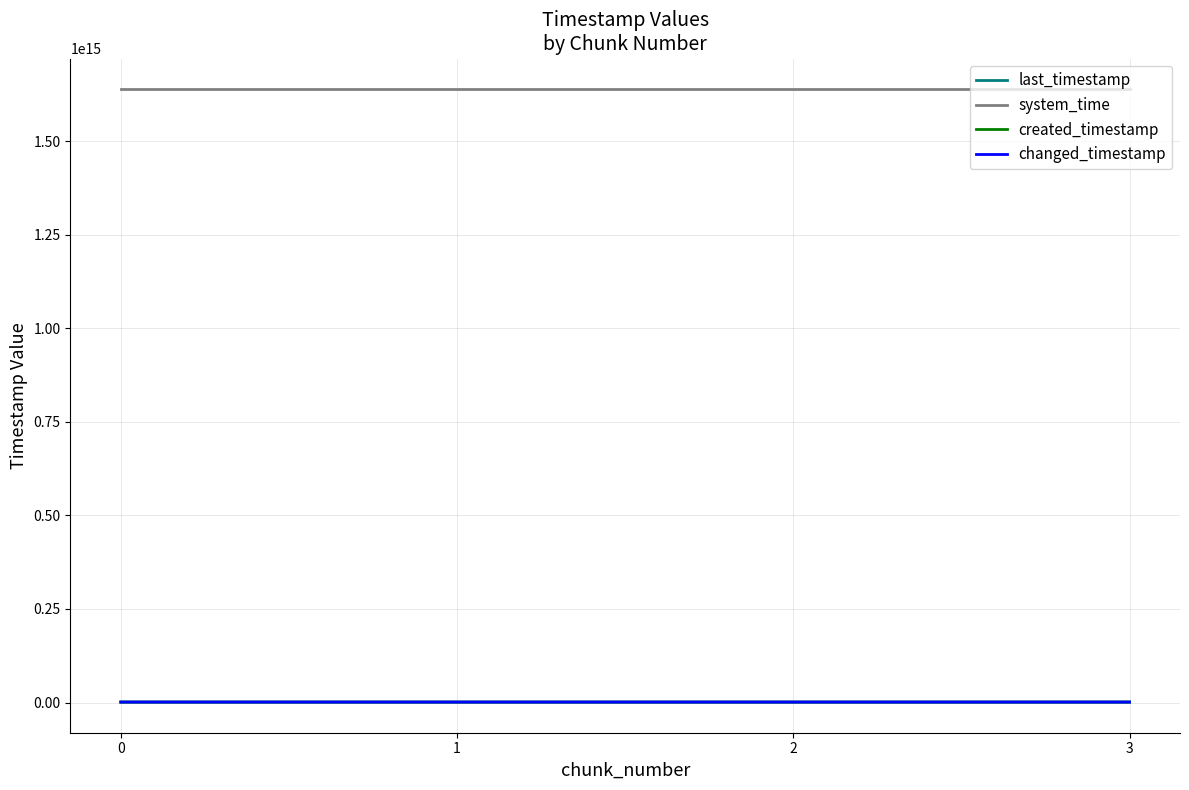

Does the chart display data point markers on the line(s)?

No